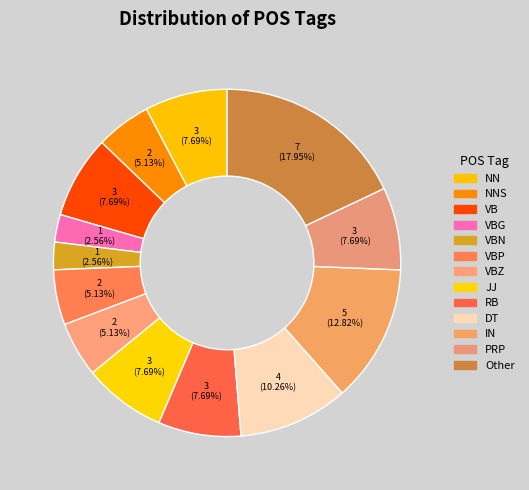

To the nearest percent, what percentage of the pie is VBG?

3%